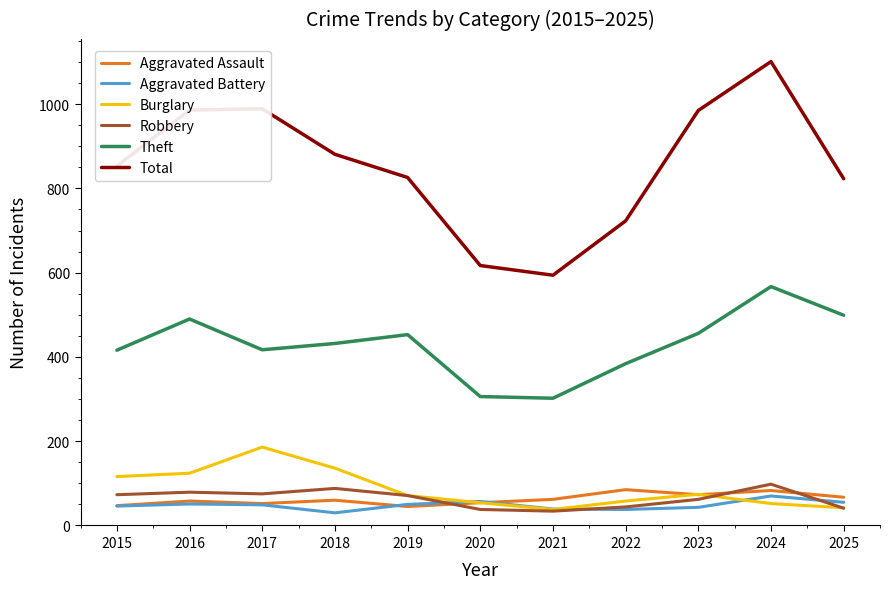

True or false: Aggravated Assault and Theft intersect in this chart.

False